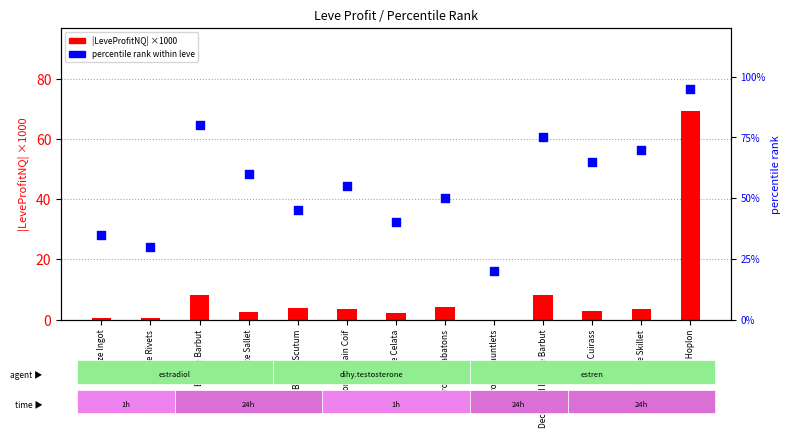

At how many categories does at least one series exceed 68?

4